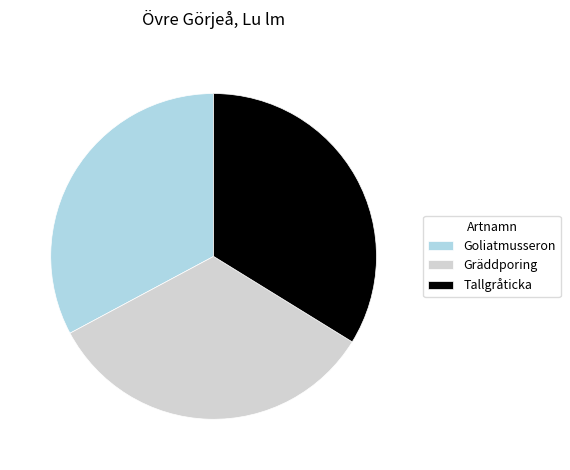

Approximately how many times larger is the value at Gräddporing compared to Tallgråticka?

1.0